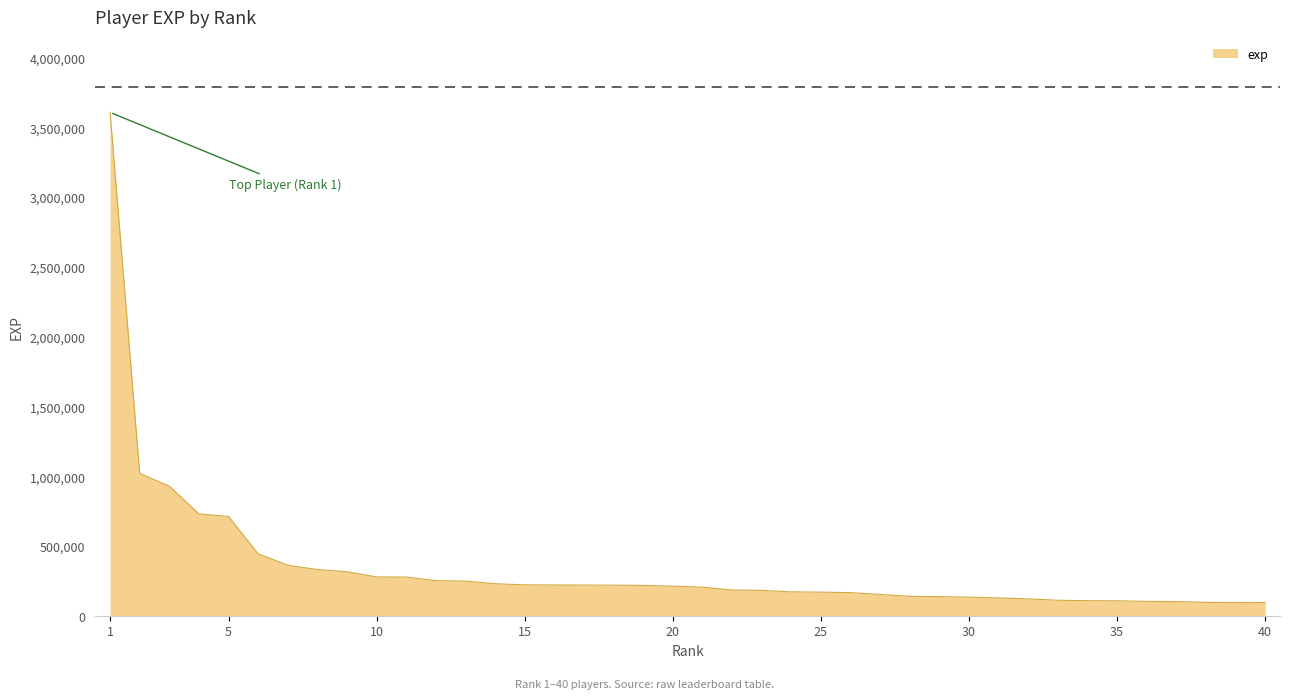

What is the smallest value displayed?

94265